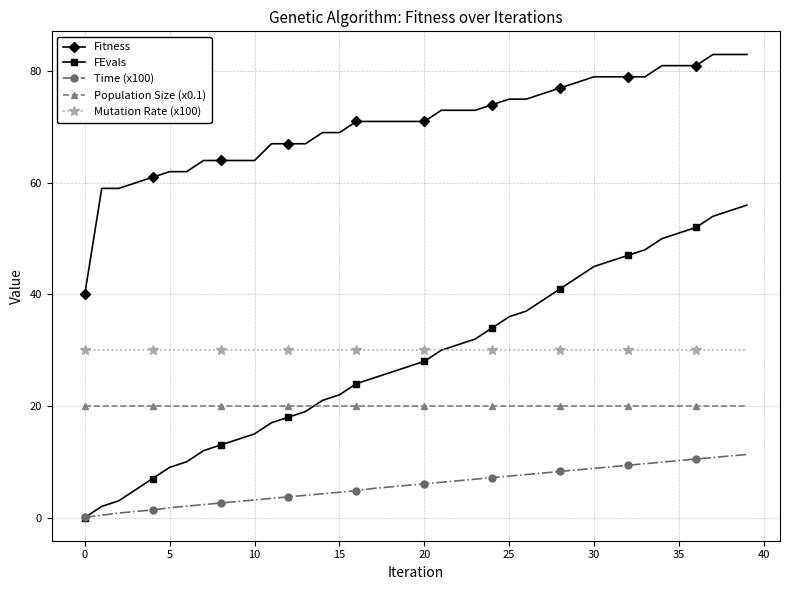

List the series in order of their peak value, lowest first.

Time (x100), Population Size (x0.1), Mutation Rate (x100), FEvals, Fitness